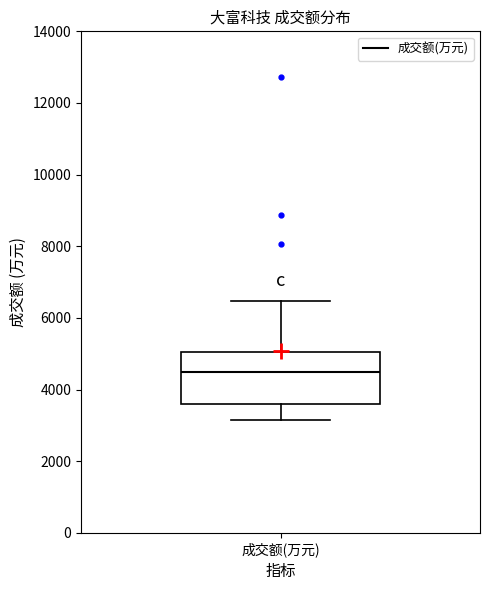

Read this box plot against the y-axis: the position of the median line, the range covered by the box, and the ends of both whiskers. The values are not printed on the chart, so give them approximately, as read against the axis.

median 4400, box 3600 to 5000, whiskers 3200 to 6400